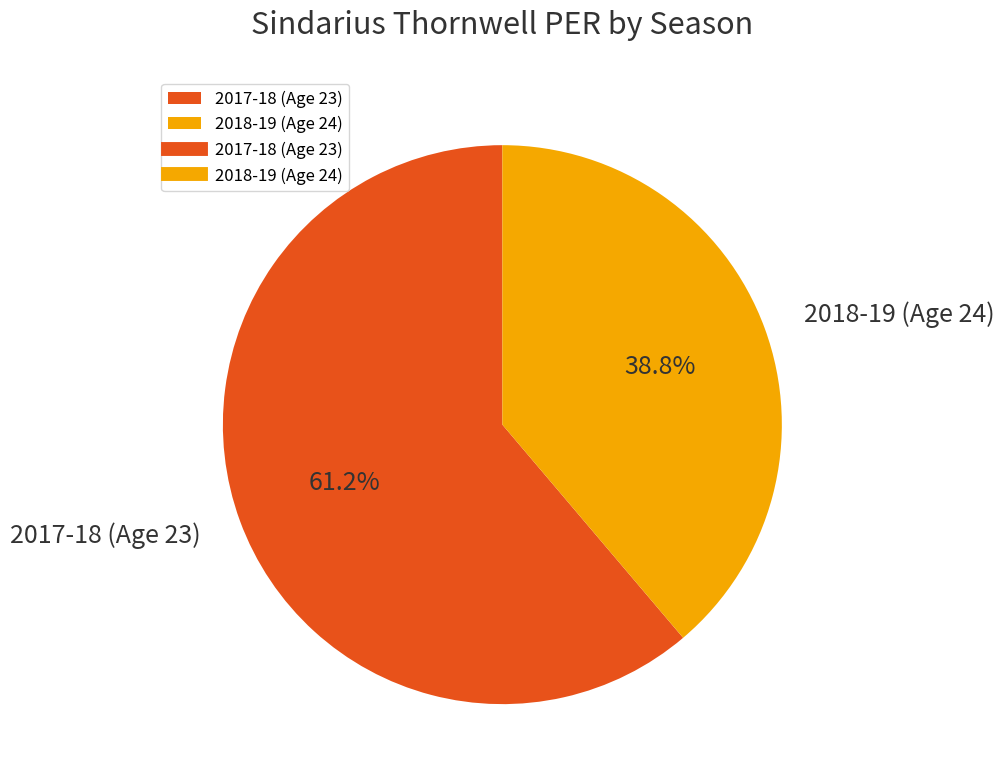

Which category has the biggest portion of the pie?

2017-18 (Age 23)